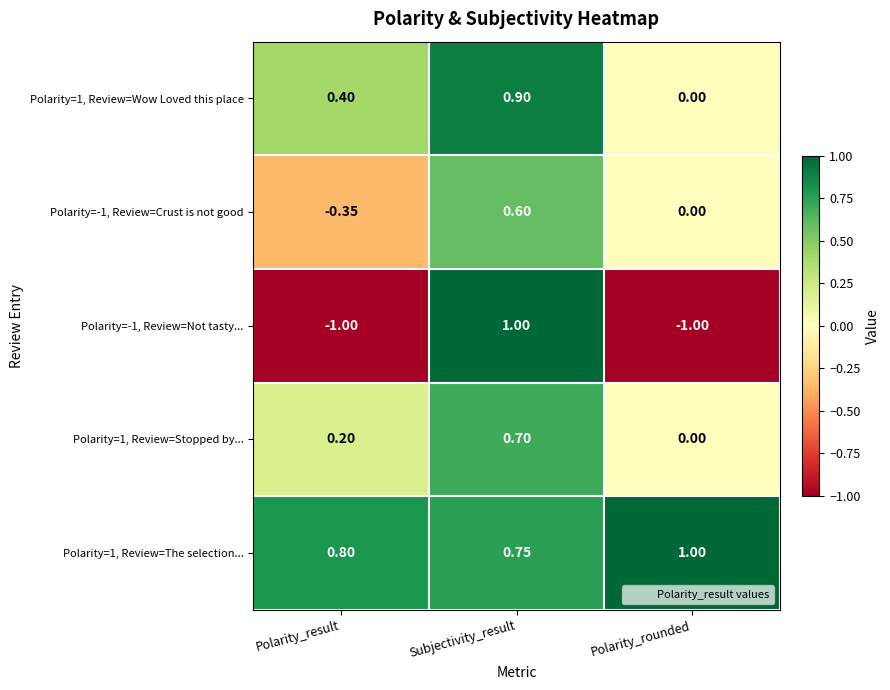

Rank the series at Polarity_result from highest to lowest value.

Polarity=1, Review=The selection..., Polarity=1, Review=Wow Loved this place, Polarity=1, Review=Stopped by..., Polarity=-1, Review=Crust is not good, Polarity=-1, Review=Not tasty...